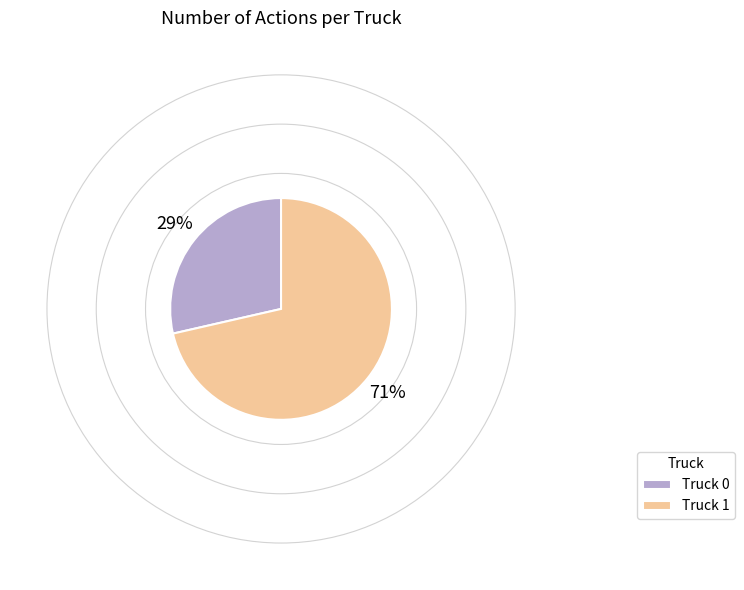

Rank the categories by value from highest to lowest.

Truck 1, Truck 0